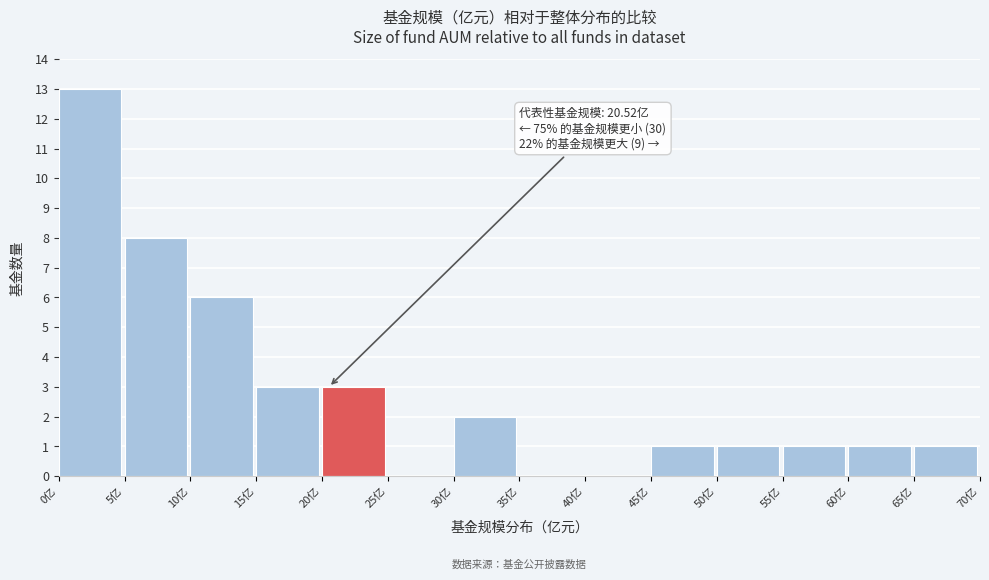

Which range on the x-axis has the tallest bar?

0 to 5